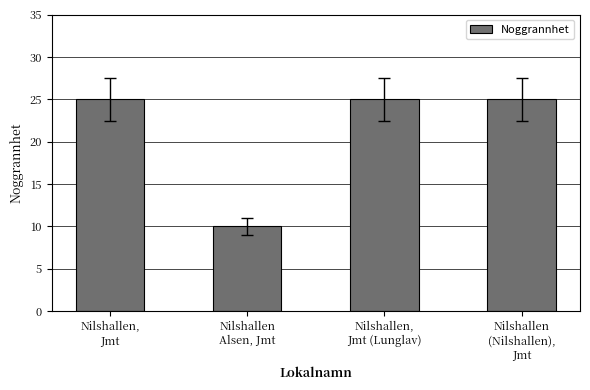

What is the minimum value shown in the chart?

10